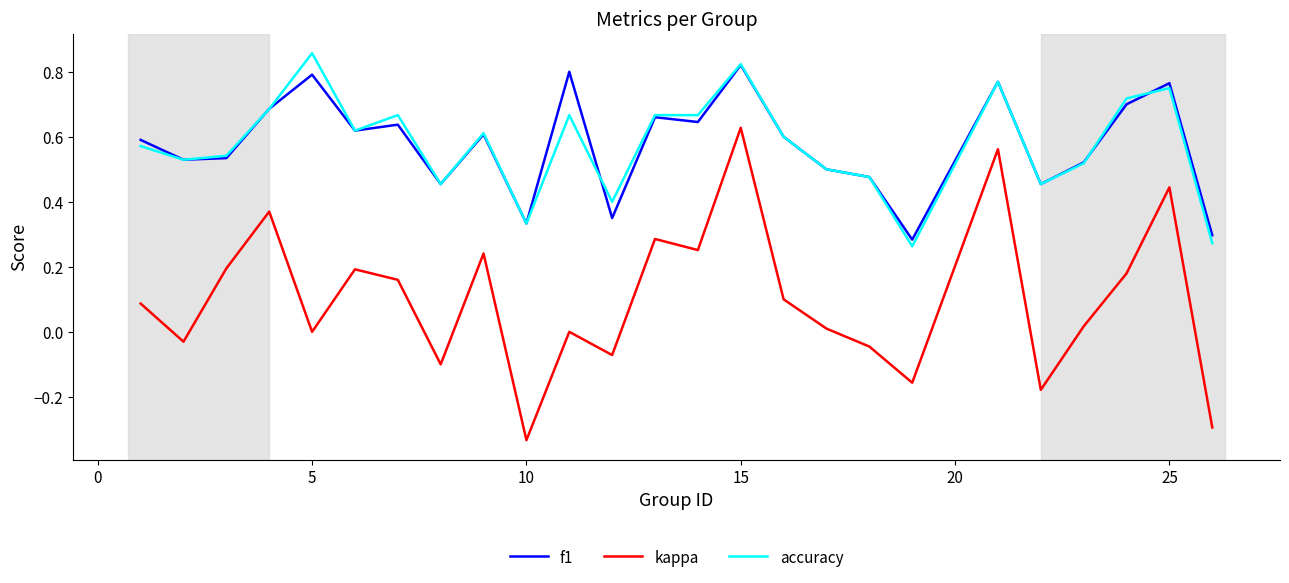

True or false: f1 and kappa cross at least once.

False